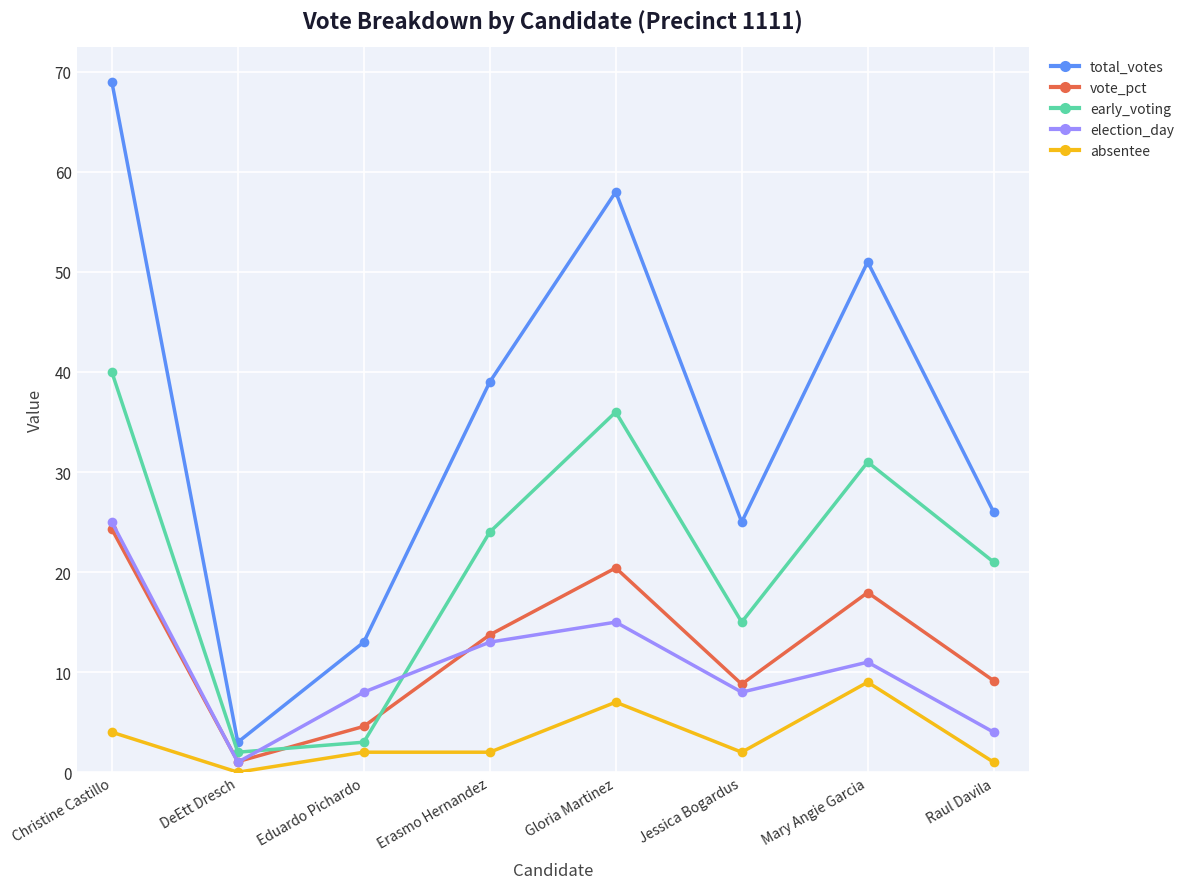

Reading right to left, list all the values displayed in this chart.

total_votes: 26.0	51.0	25.0	58.0	39.0	13.0	3.0	69.0
vote_pct: 9.2	18.0	8.8	20.4	13.7	4.6	1.1	24.3
early_voting: 21.0	31.0	15.0	36.0	24.0	3.0	2.0	40.0
election_day: 4.0	11.0	8.0	15.0	13.0	8.0	1.0	25.0
absentee: 1.0	9.0	2.0	7.0	2.0	2.0	0.0	4.0